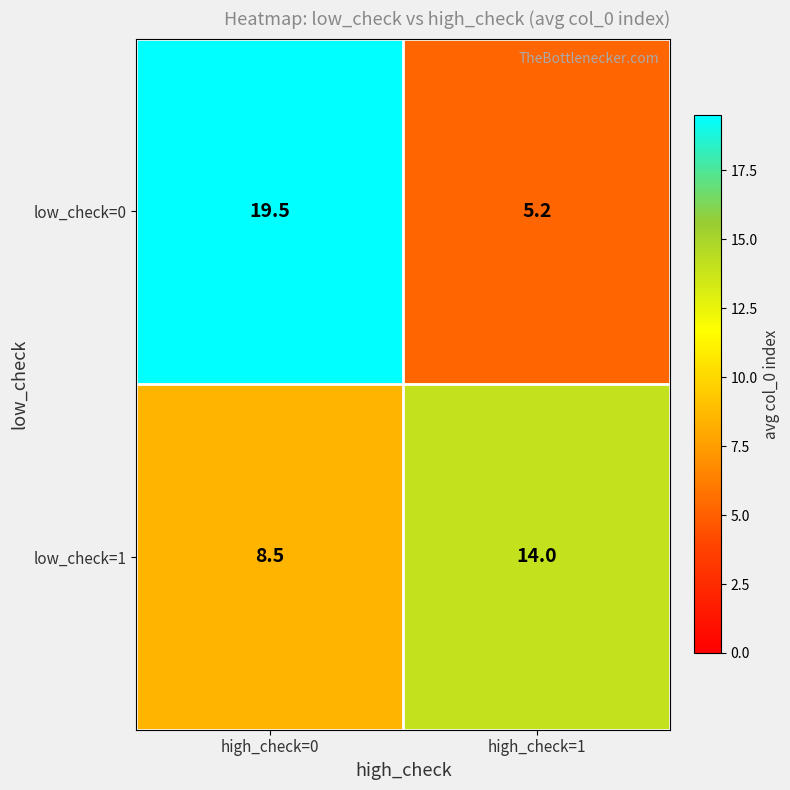

What is the difference between the highest and lowest values at high_check=0?

11.0